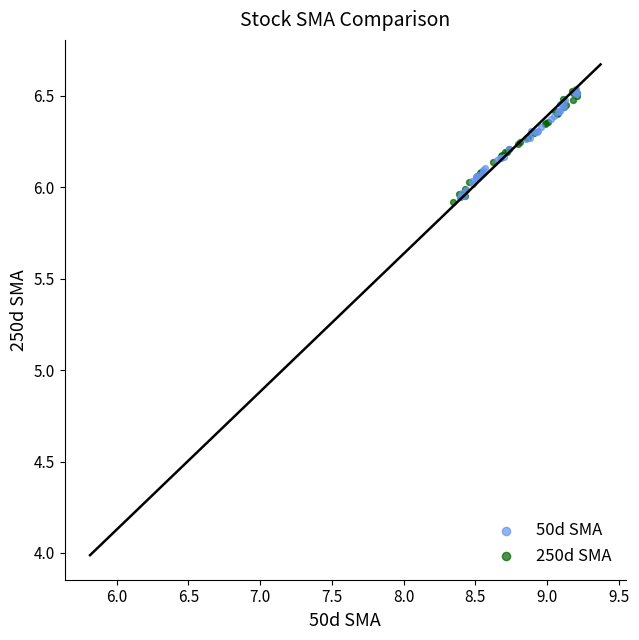

What are all the series names shown in the legend?

50d SMA, 250d SMA